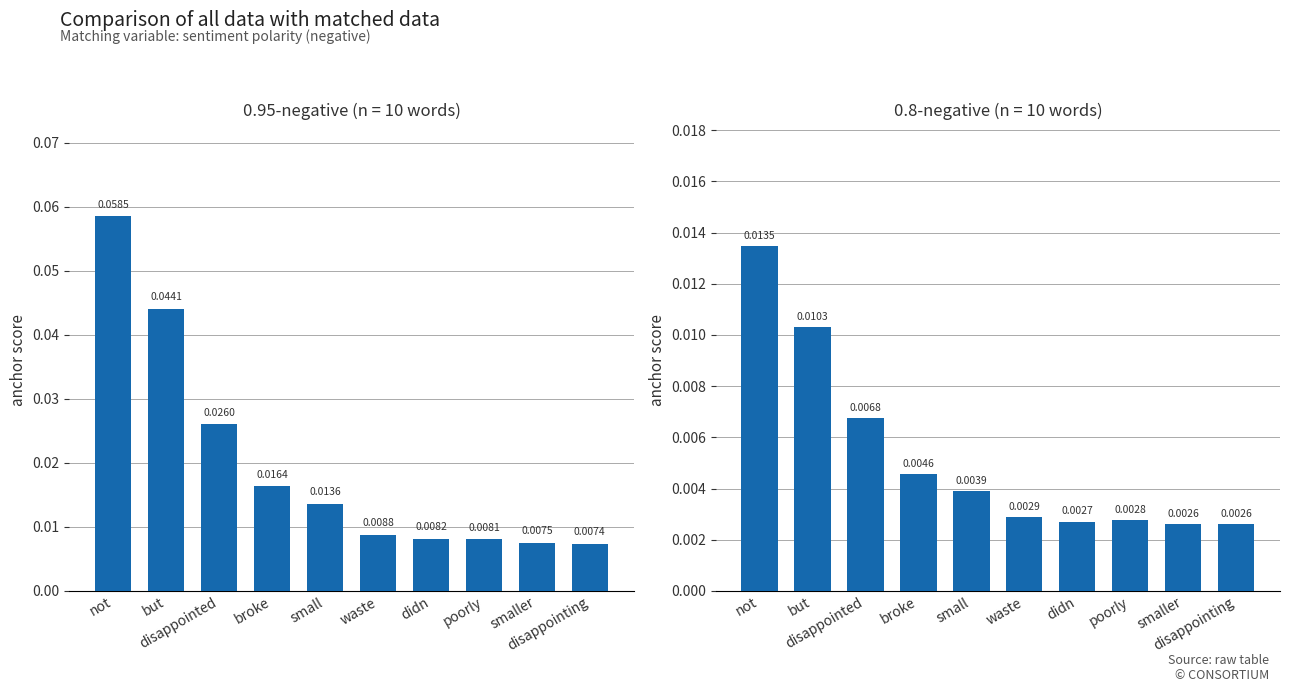

Which has a higher value, smaller or disappointed?

disappointed